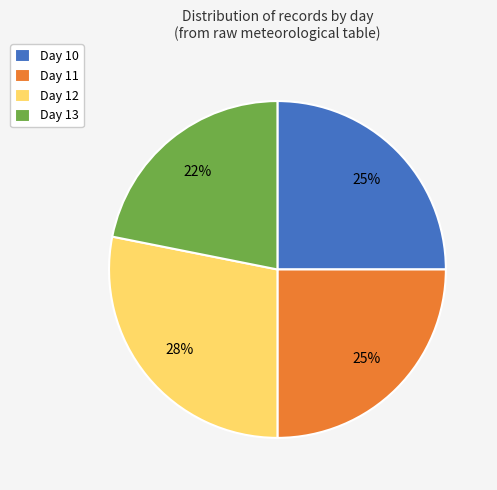

True or false: Day 10 accounts for 25% of the total.

True